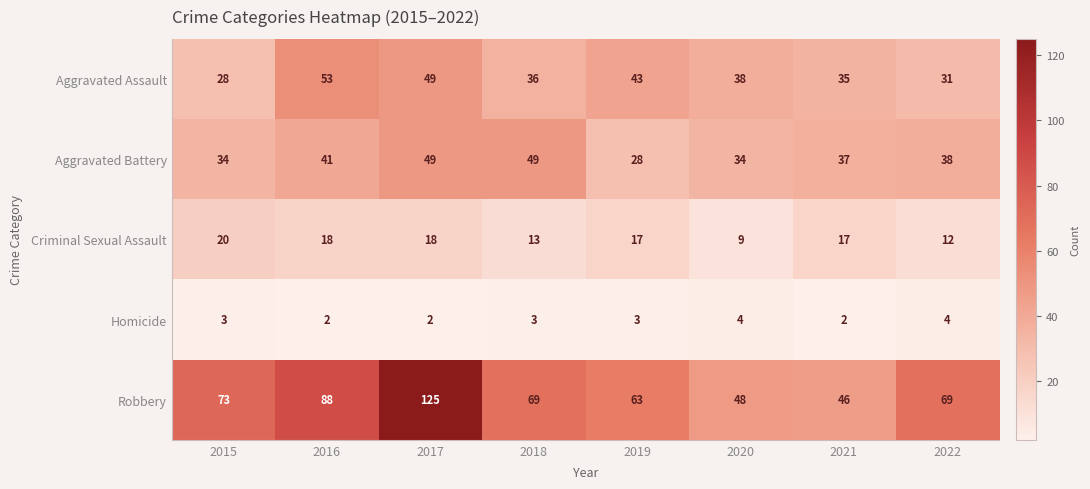

At 2020, list the series in order from largest to smallest.

Robbery, Aggravated Assault, Aggravated Battery, Criminal Sexual Assault, Homicide